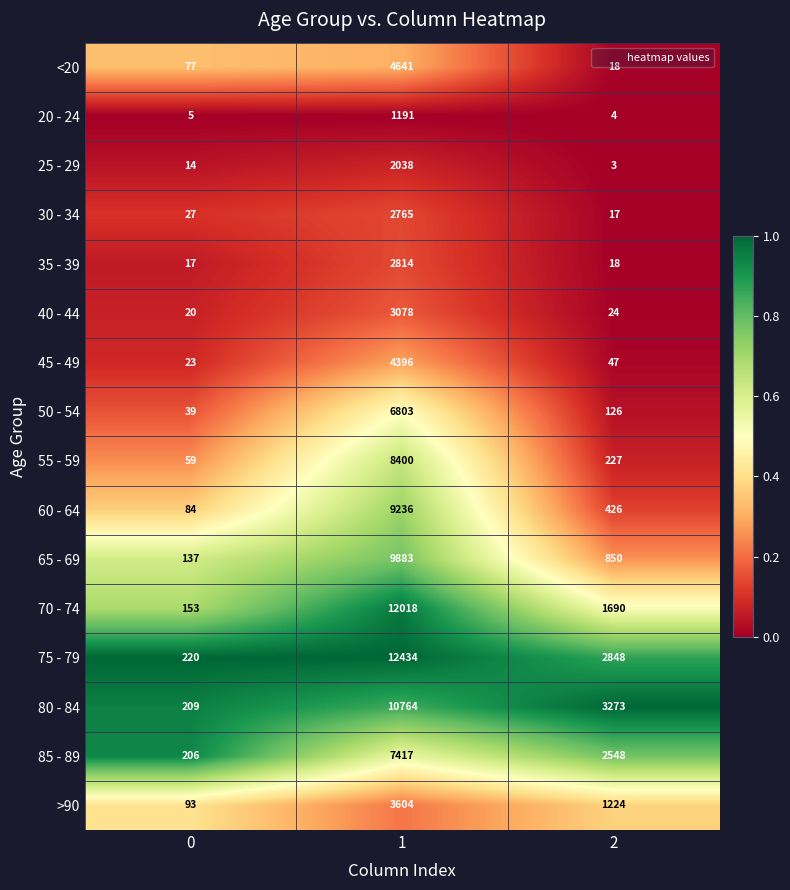

What is the difference between the maximum and minimum values in the 20 - 24 series?

1187